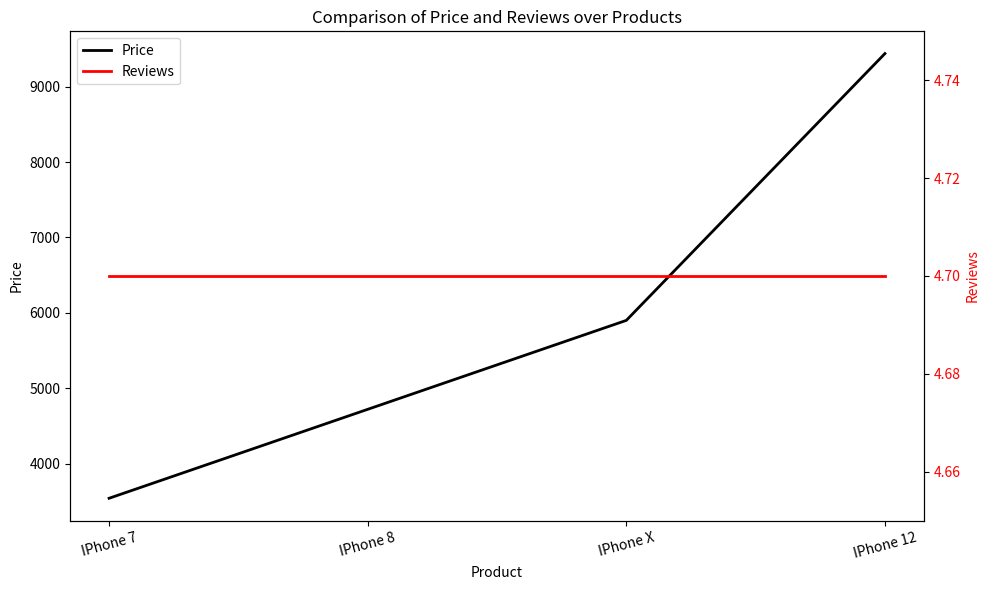

How many values in the Price series are below 5900?

2